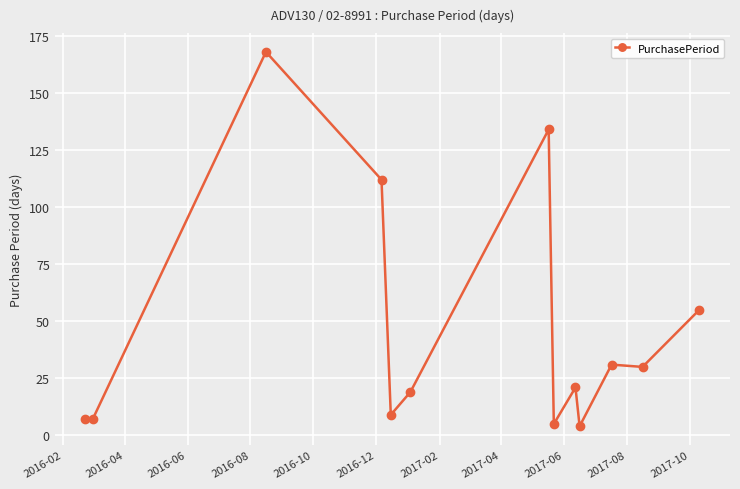

True or false: the data has more than 2 interior local peaks.

True